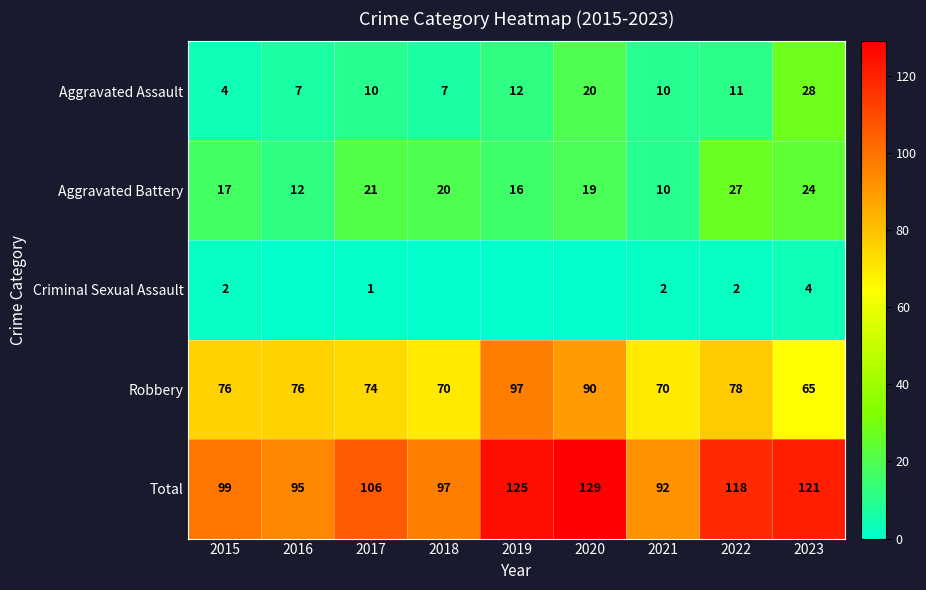

What is the difference between the highest and lowest values at 2015?

97